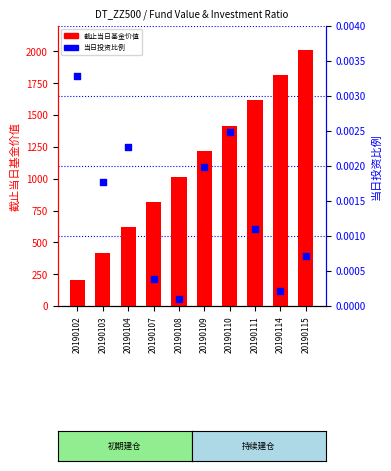

Which series contains the highest Y value?

截止当日基金价值